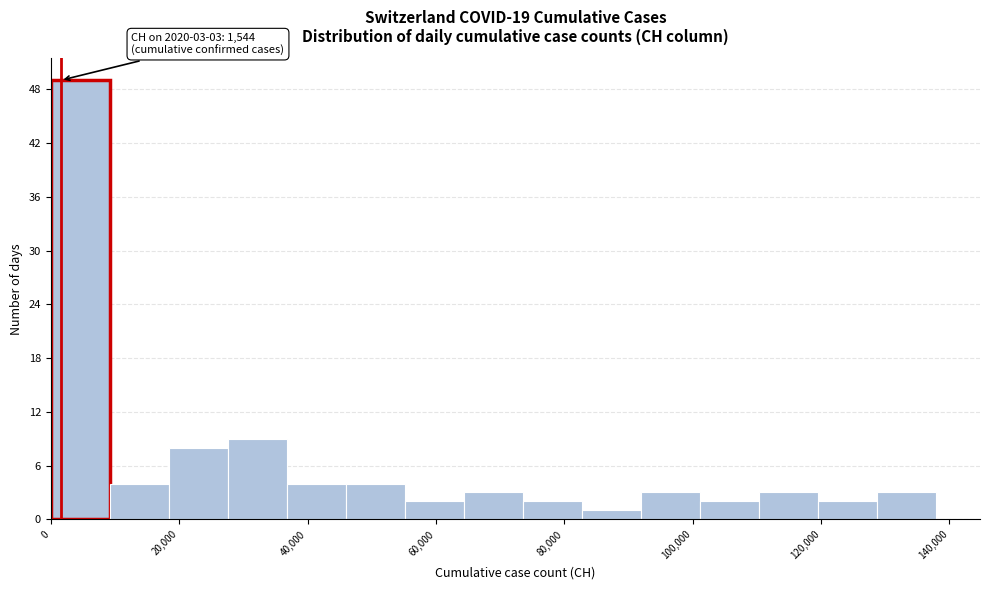

Which range on the x-axis has the tallest bar?

0 to 10000